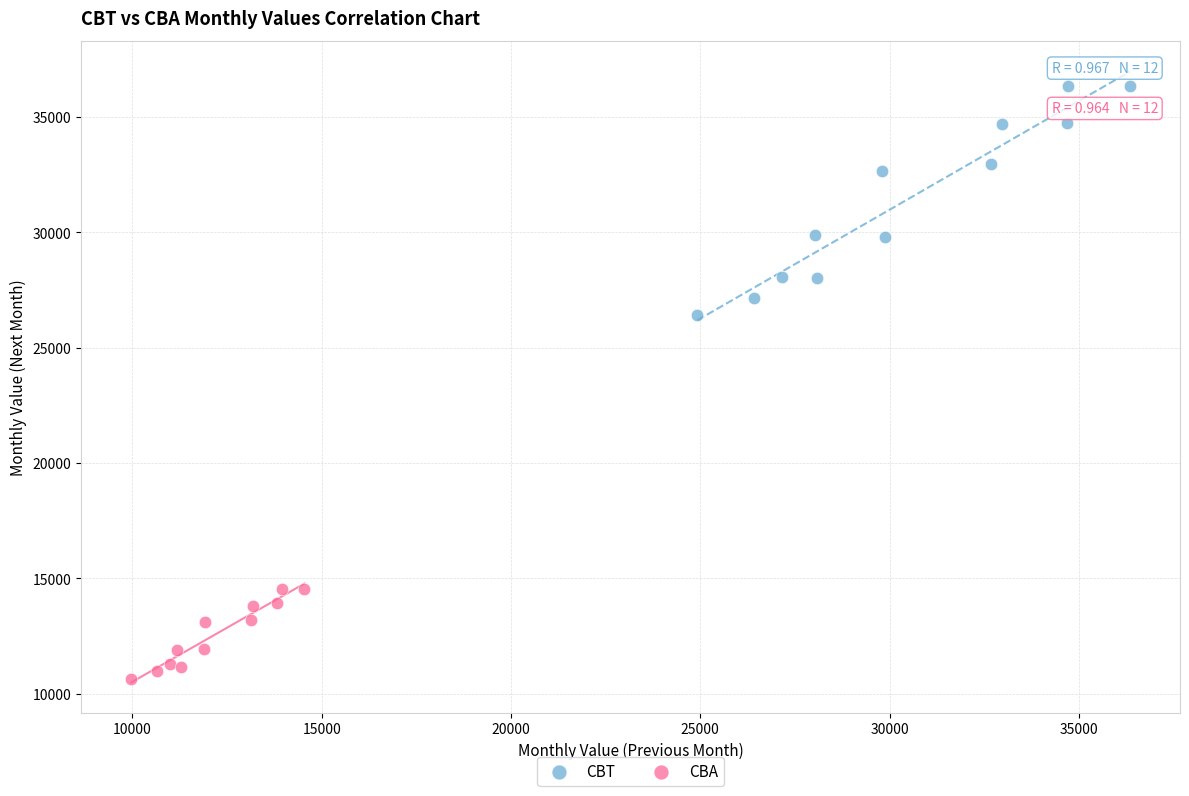

Which series has the widest spread of Y values?

CBT